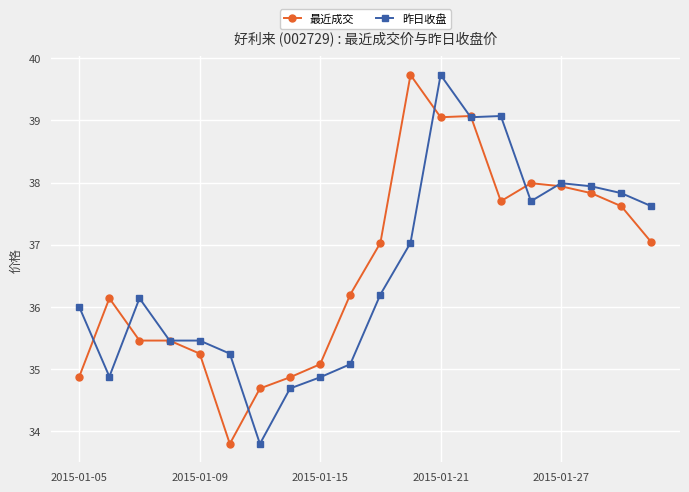

What is the value of the 最近成交 point at the 2nd from the left?

36.1